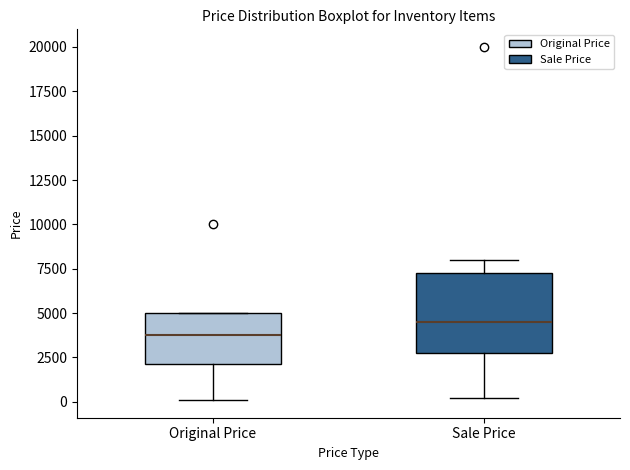

Comparing the boxes themselves (not the whiskers), which one is the tallest?

Sale Price